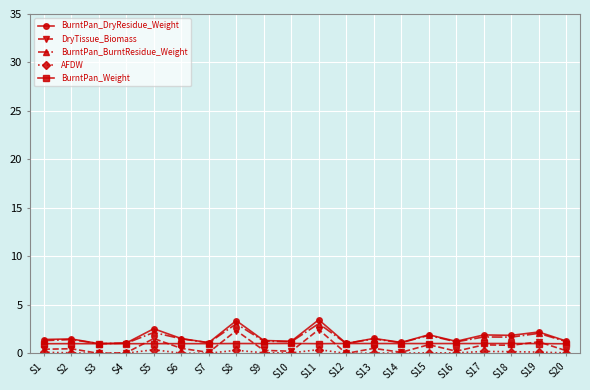

What is the maximum value shown in the chart?

3.5